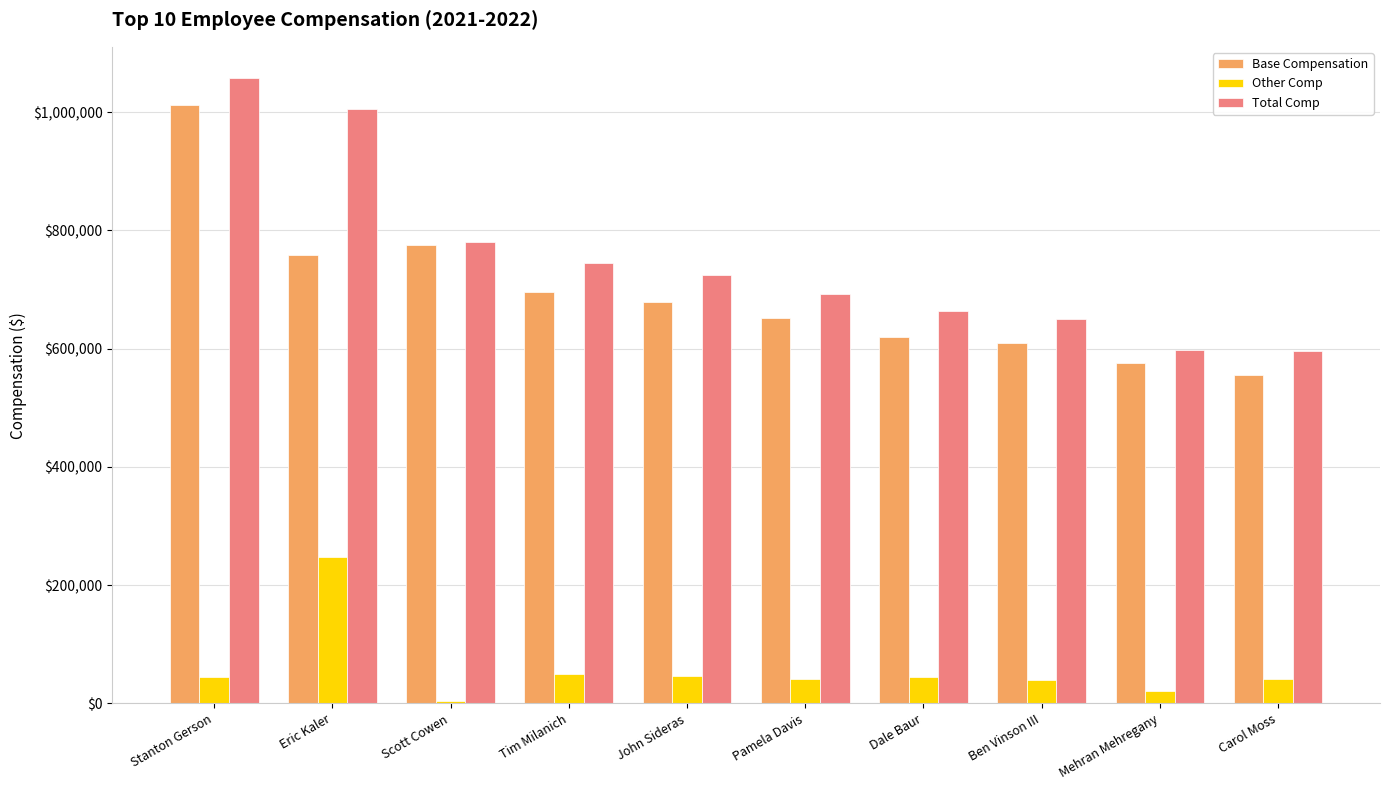

Which series changed the most between John Sideras and Ben Vinson III?

Total Comp